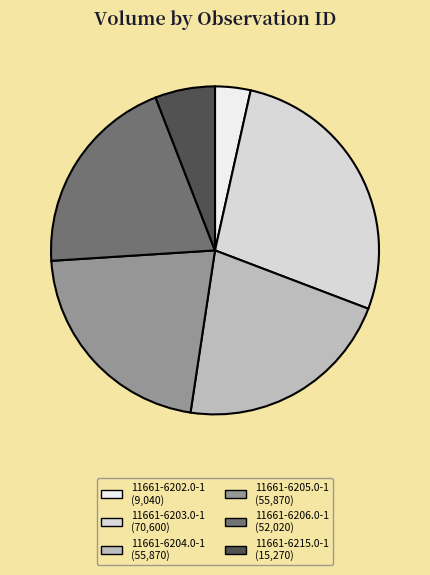

Is there a majority slice in this chart?

No